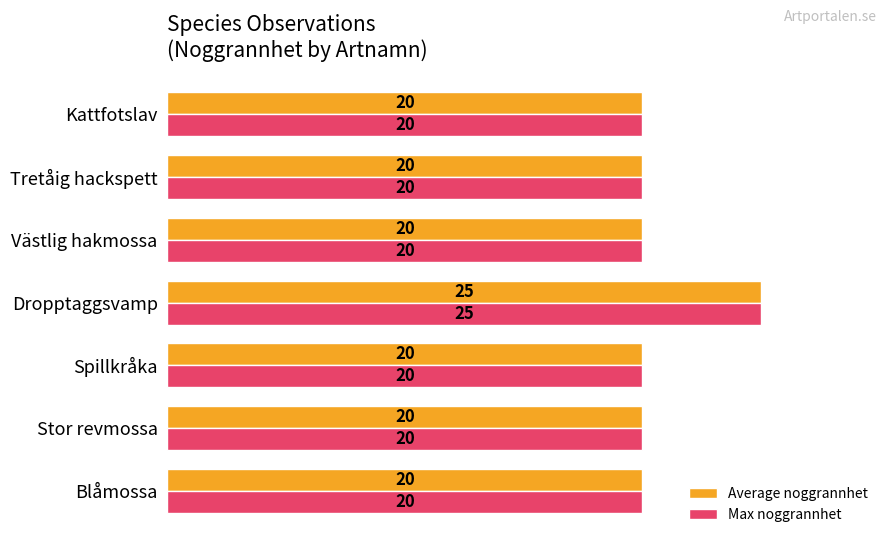

How many Average noggrannhet values are between 20 and 21?

6